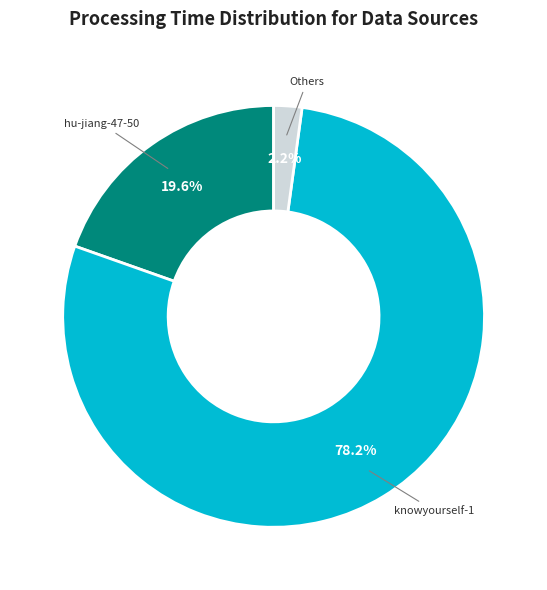

Does any single category account for the majority?

Yes